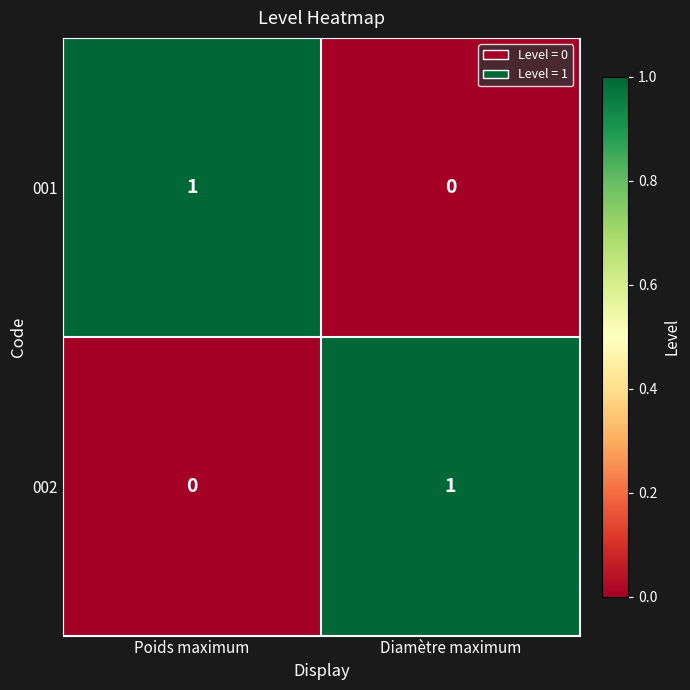

What is the total value across all series at Diamètre maximum?

1